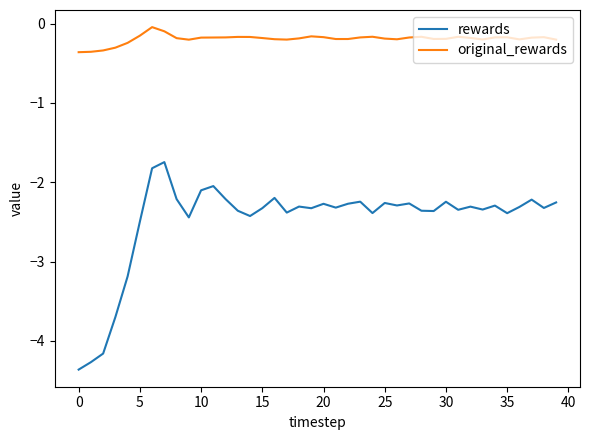

True or false: rewards and original_rewards cross at least once.

False